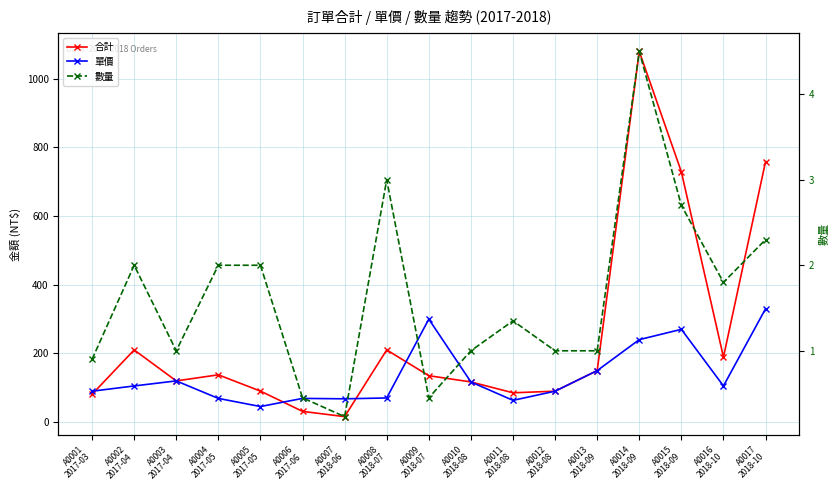

At which label is 單價 closest to 187?

A0013
2018-09